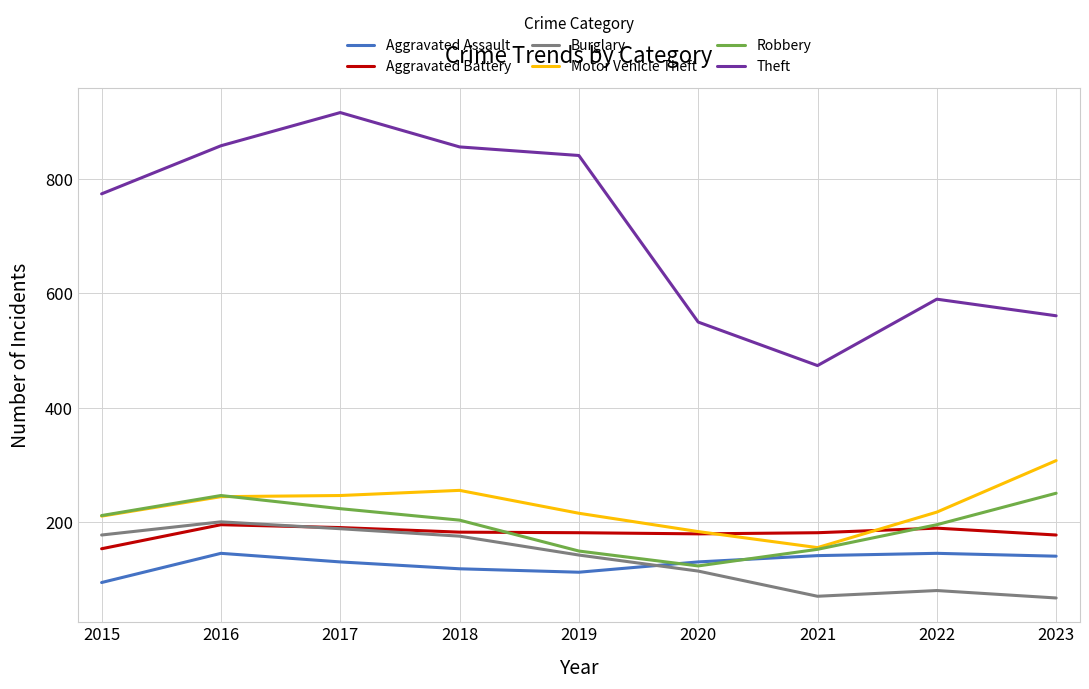

Is the value of Robbery at 2019 greater than the value of Motor Vehicle Theft at 2019?

No